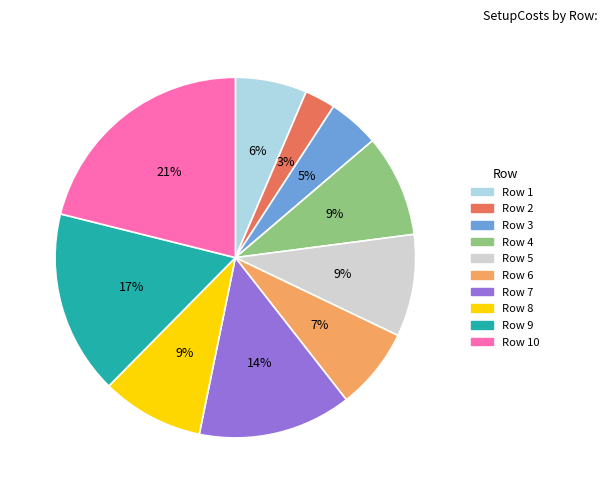

Which has a higher value, Row 2 or Row 3?

Row 3